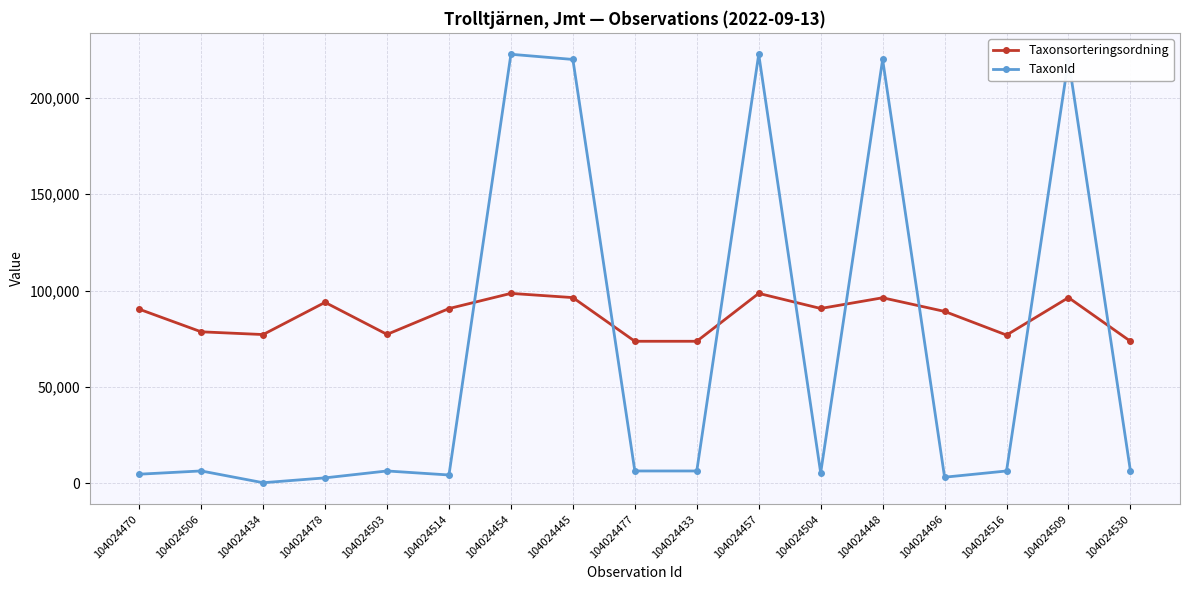

The TaxonId series shows 6440 at 104024477. True or false?

True